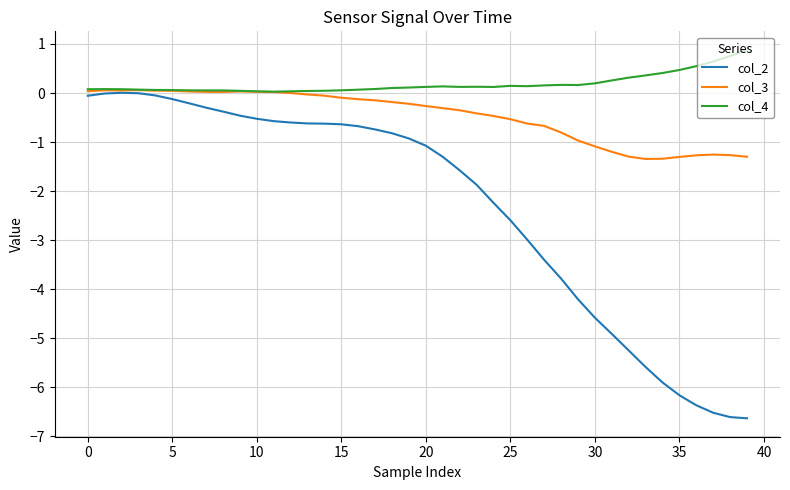

Which series has the largest total across all categories?

col_4